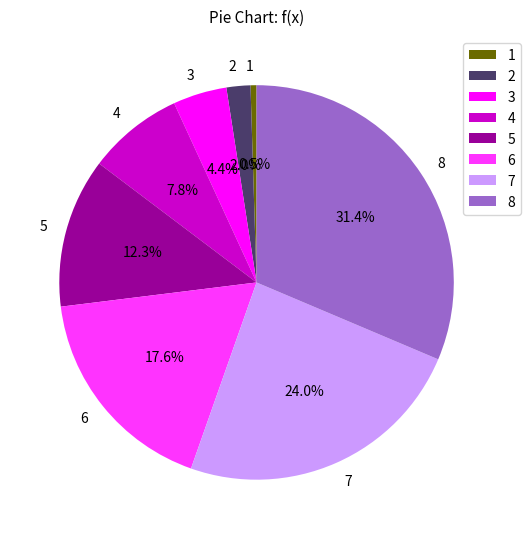

Between 5 and 4, which is larger?

5